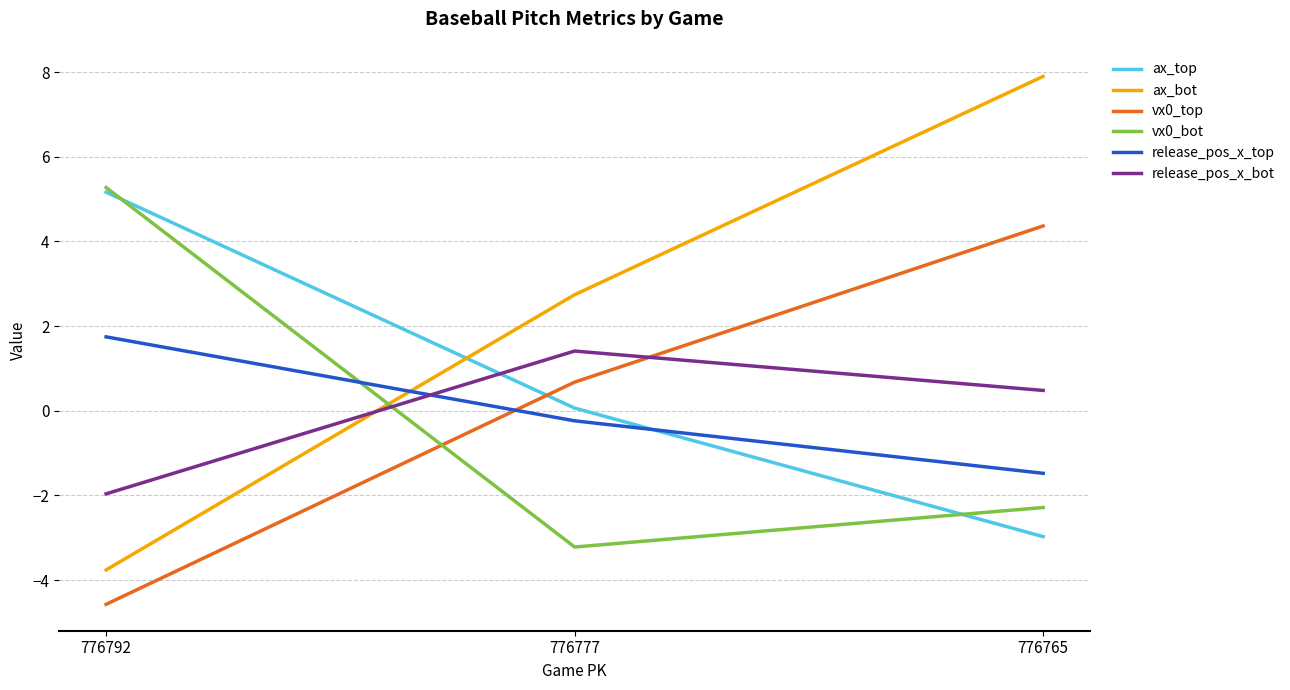

How many values in release_pos_x_bot are below zero?

1